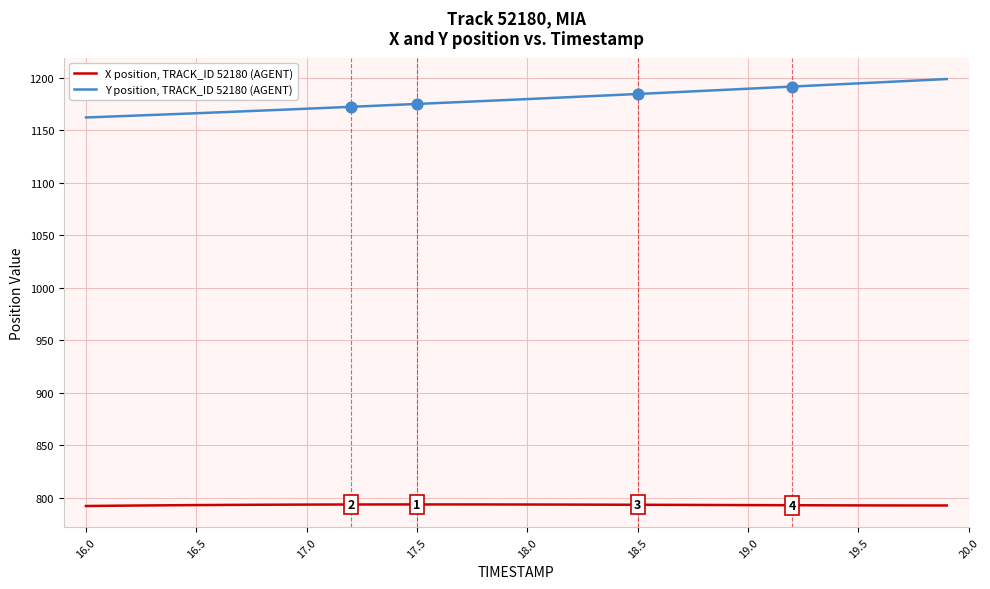

Which series has the largest range (max minus min)?

Y position, TRACK_ID 52180 (AGENT)